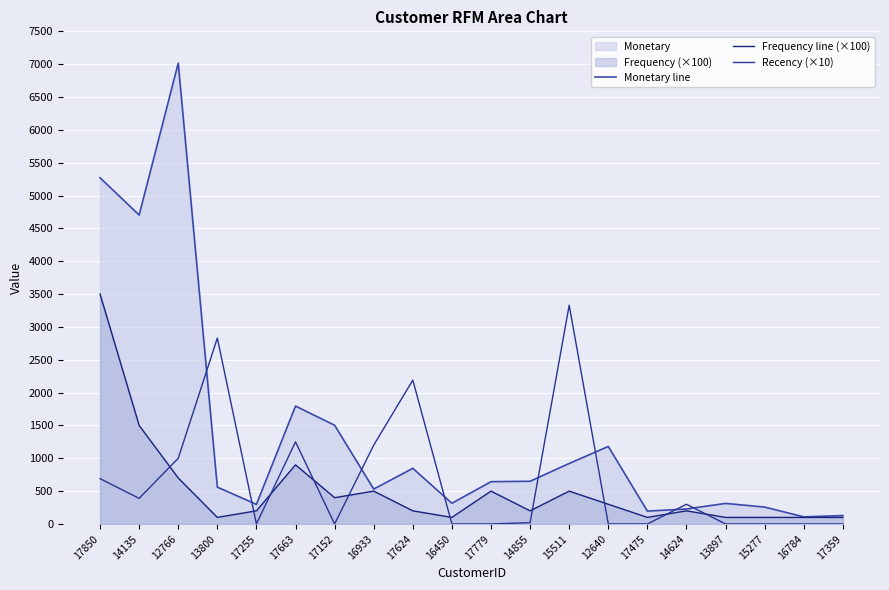

True or false: Frequency line (×100) has a value of 200 at 17624.

True